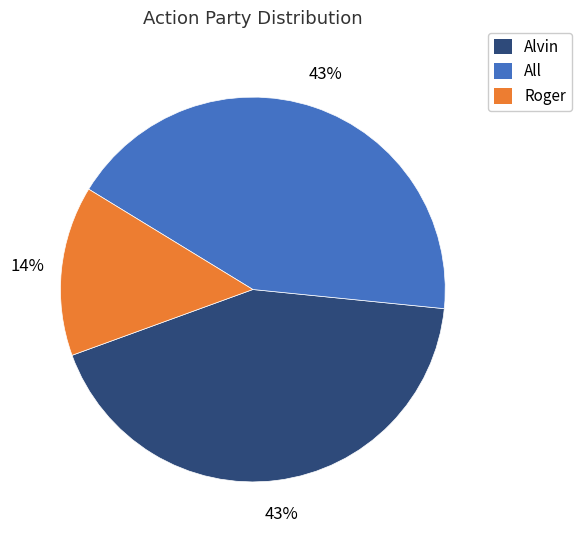

Does All account for over 50% of the chart?

No